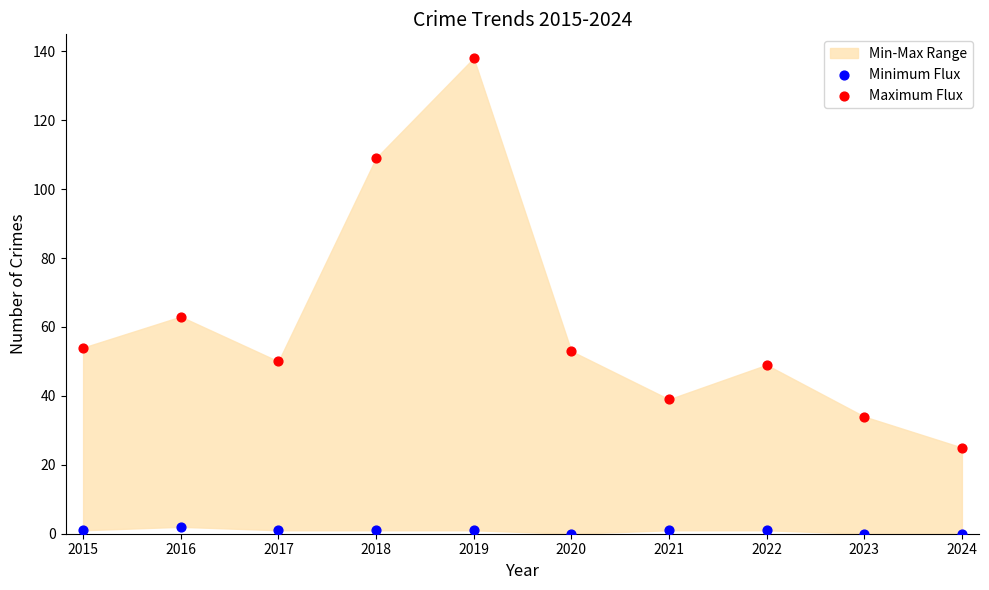

Which series contains the lowest Y value?

Minimum Flux